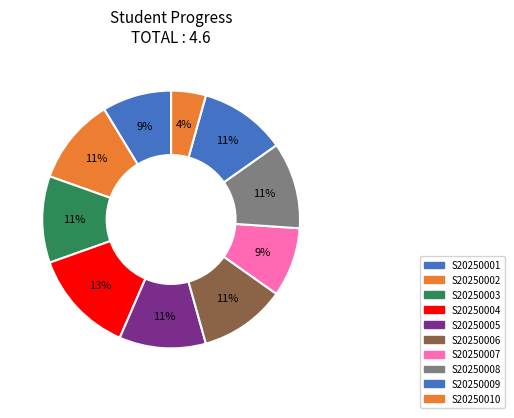

To the nearest percent, what is the difference between the S20250001 and S20250009 slice percentages?

2%